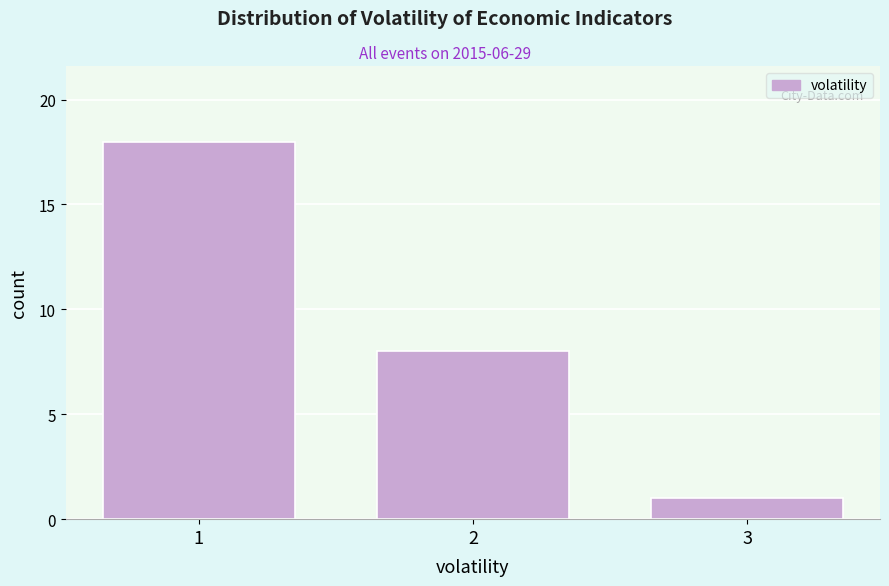

Which range on the x-axis has the tallest bar?

0.5 to 1.5